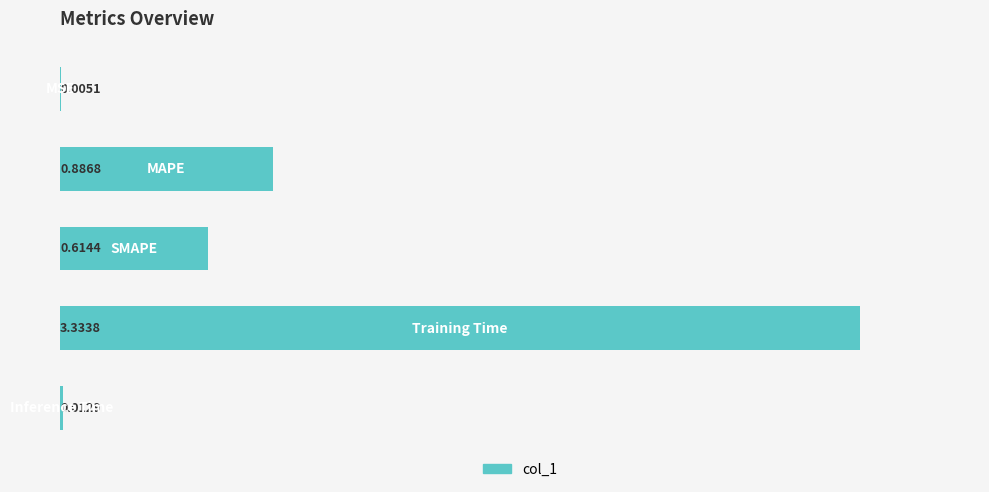

What is the sum of all values?

4.9